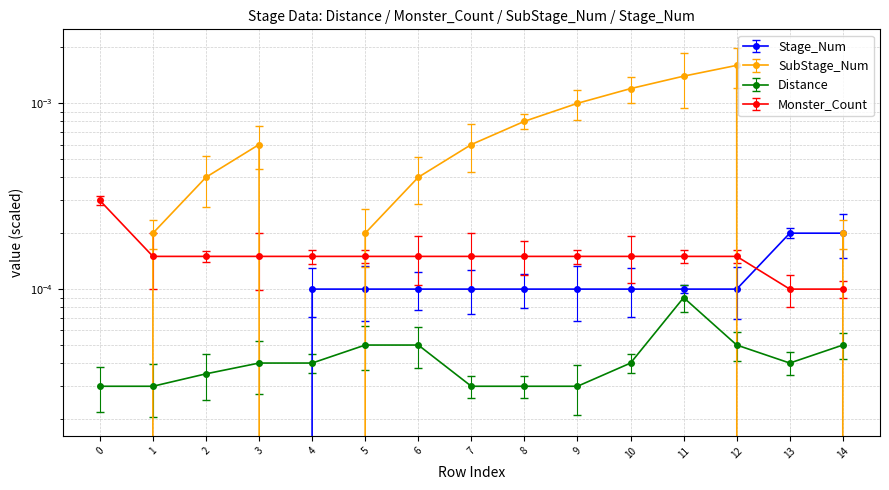

Which series ends up on top after the final intersection of SubStage_Num and Stage_Num?

Stage_Num